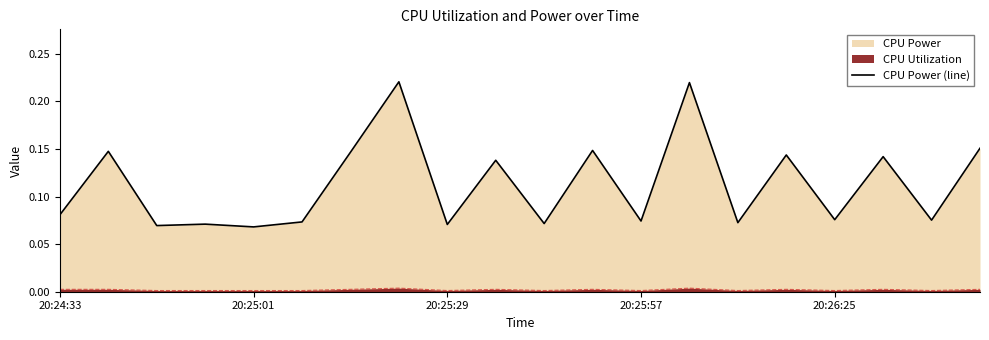

Rank the categories by value from lowest to highest.

20:26:25, 20:25:29, 8, 20:25:57, 10, 14, 5, 12, 18, 16, 20:24:33, 9, 17, 15, 6, 20:25:01, 11, 19, 13, 7